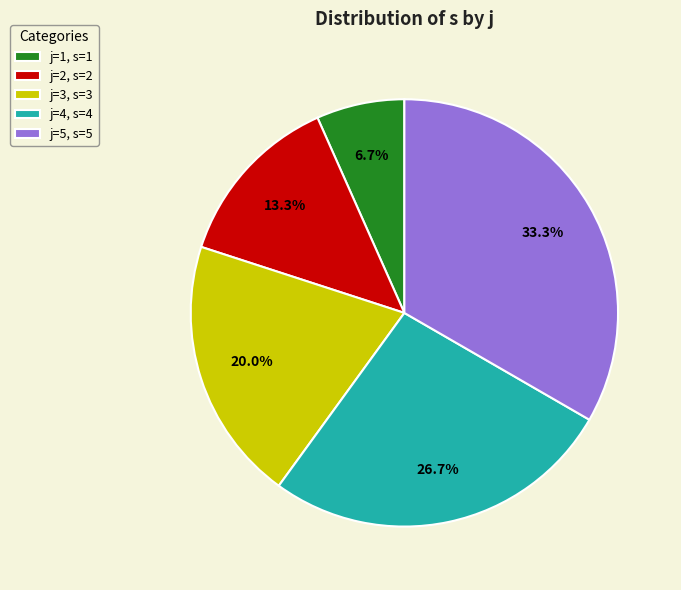

What percentage do j=3, s=3 and j=1, s=1 together represent?

26.7%